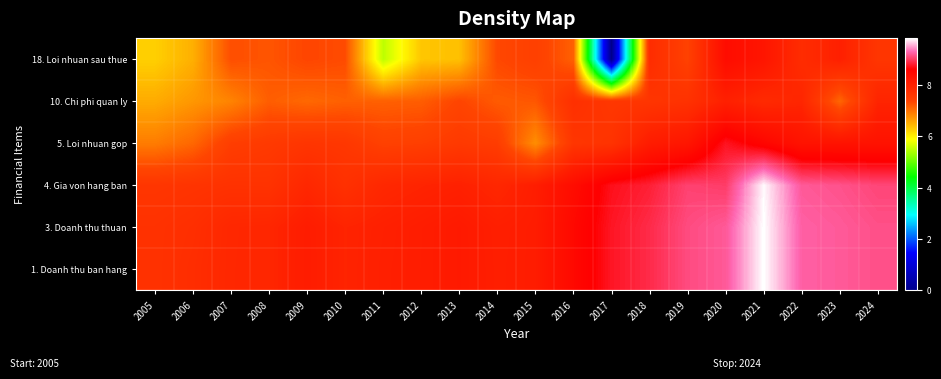

Reading left to right, list all the values displayed in this chart.

1. Doanh thu ban hang: 2005=7.7	2006=7.8	2007=7.9	2008=7.9	2009=8.1	2010=8.0	2011=8.0	2012=8.1	2013=8.1	2014=8.1	2015=8.1	2016=8.5	2017=8.8	2018=8.9	2019=9.1	2020=9.2	2021=9.8	2022=9.3	2023=9.2	2024=9.1
3. Doanh thu thuan: 2005=7.7	2006=7.8	2007=7.9	2008=7.9	2009=8.1	2010=8.0	2011=8.0	2012=8.1	2013=8.1	2014=8.1	2015=8.1	2016=8.5	2017=8.8	2018=8.9	2019=9.1	2020=9.2	2021=9.8	2022=9.3	2023=9.2	2024=9.1
4. Gia von hang ban: 2005=7.6	2006=7.7	2007=7.7	2008=7.7	2009=7.9	2010=7.7	2011=7.9	2012=8.0	2013=8.0	2014=7.9	2015=8.1	2016=8.4	2017=8.7	2018=8.8	2019=9.1	2020=9.0	2021=9.8	2022=9.2	2023=9.2	2024=9.1
5. Loi nhuan gop: 2005=6.9	2006=7.1	2007=7.5	2008=7.6	2009=7.6	2010=7.6	2011=7.4	2012=7.5	2013=7.6	2014=7.5	2015=6.8	2016=7.6	2017=7.7	2018=8.1	2019=8.2	2020=8.8	2021=8.5	2022=8.3	2023=8.3	2024=8.3
10. Chi phi quan ly: 2005=6.5	2006=6.7	2007=6.9	2008=7.2	2009=7.1	2010=7.1	2011=7.1	2012=7.2	2013=7.4	2014=7.2	2015=7.2	2016=7.7	2017=7.6	2018=7.6	2019=7.7	2020=8.0	2021=7.9	2022=7.9	2023=7.1	2024=8.0
18. Loi nhuan sau thue: 2005=6.3	2006=6.5	2007=7.3	2008=7.2	2009=7.4	2010=7.3	2011=5.5	2012=6.3	2013=6.4	2014=7.3	2015=7.5	2016=7.1	2017=0.0	2018=7.8	2019=7.4	2020=8.4	2021=8.2	2022=7.8	2023=8.0	2024=7.6